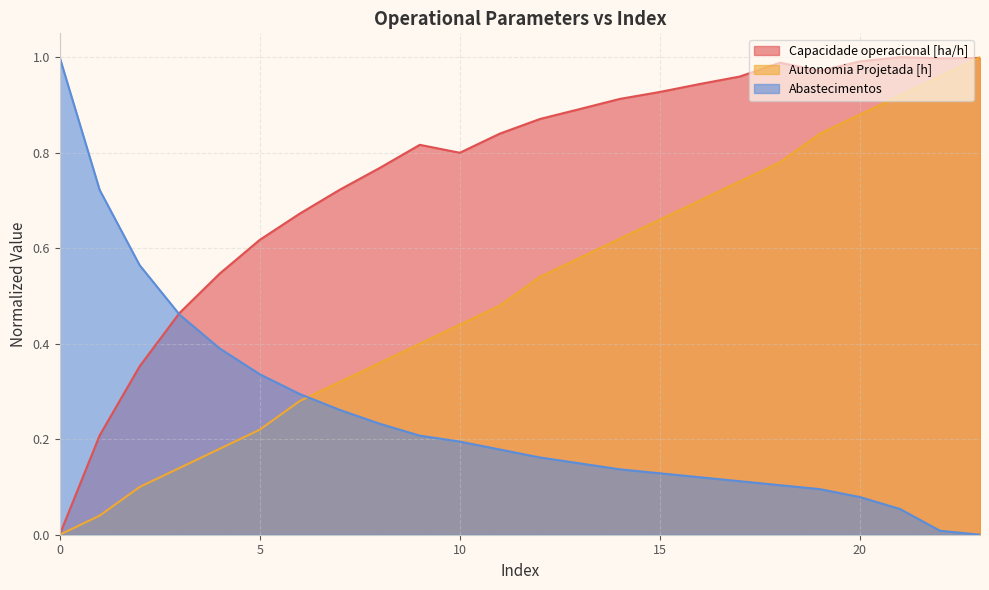

What is the sum of all Capacidade operacional [ha/h] values?

18.3